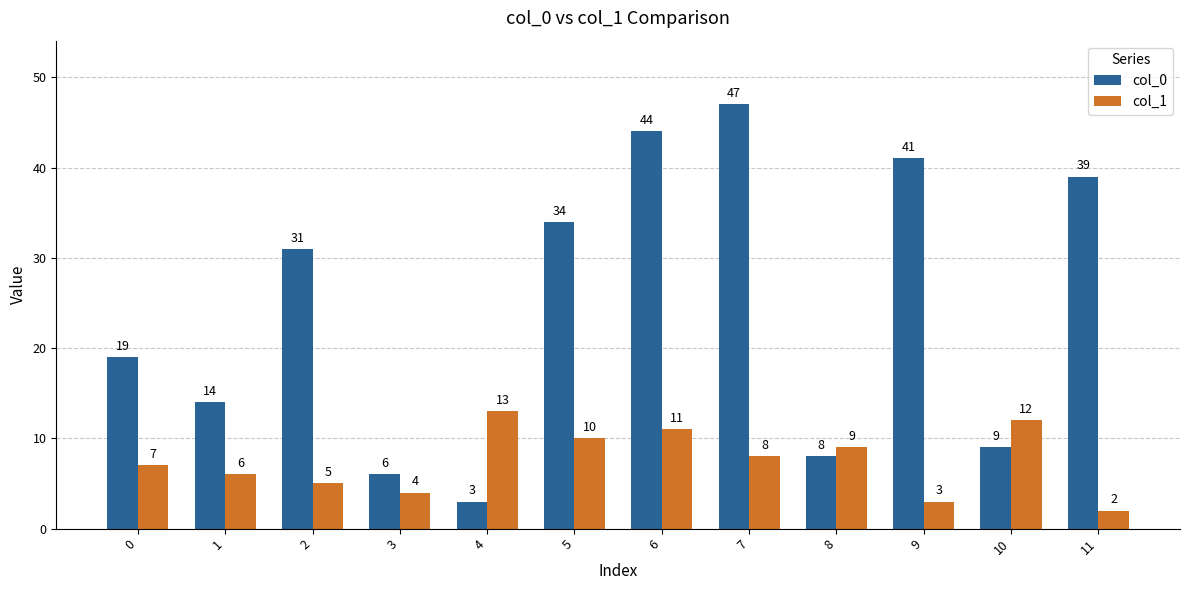

List the labels in order of col_0 value, smallest first.

4, 3, 8, 10, 1, 0, 2, 5, 11, 9, 6, 7